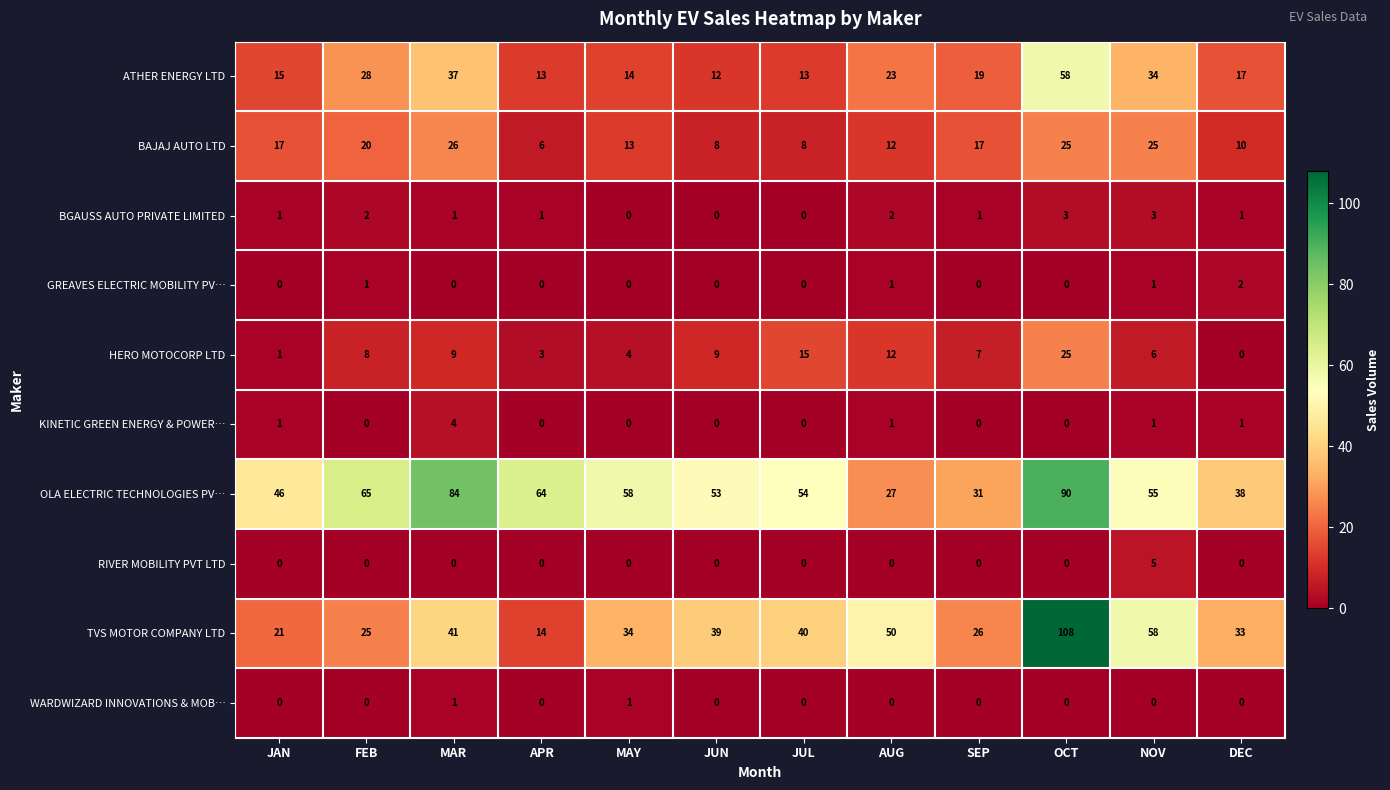

What is the approximate value of BAJAJ AUTO LTD at DEC?

10